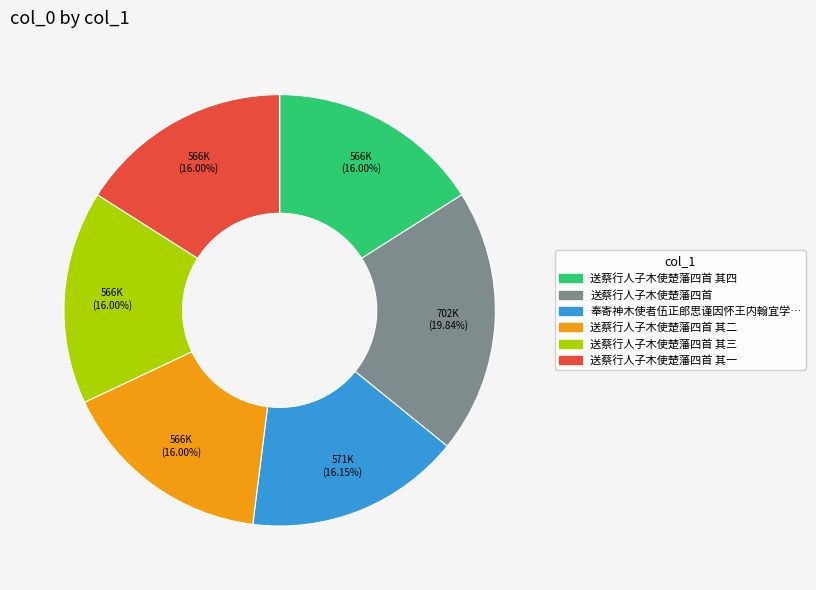

Count the number of slices in the pie.

6